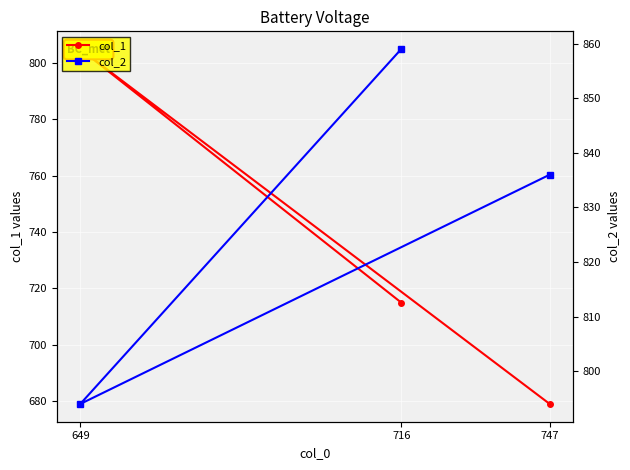

What is the total value across all series at 747?

1515